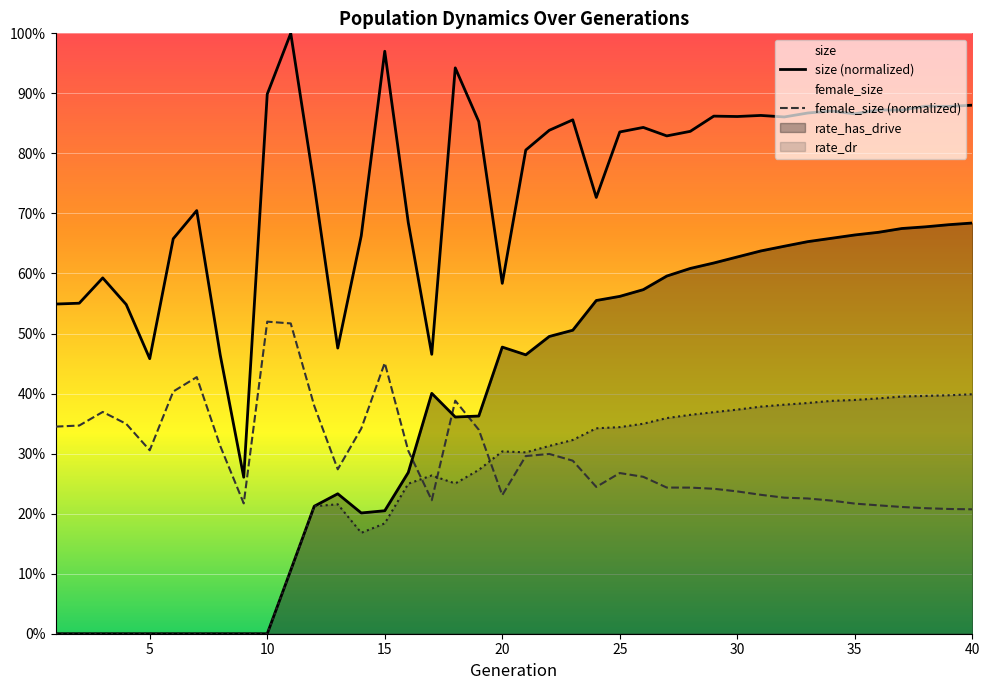

What is the maximum value for female_size (normalized)?

0.5